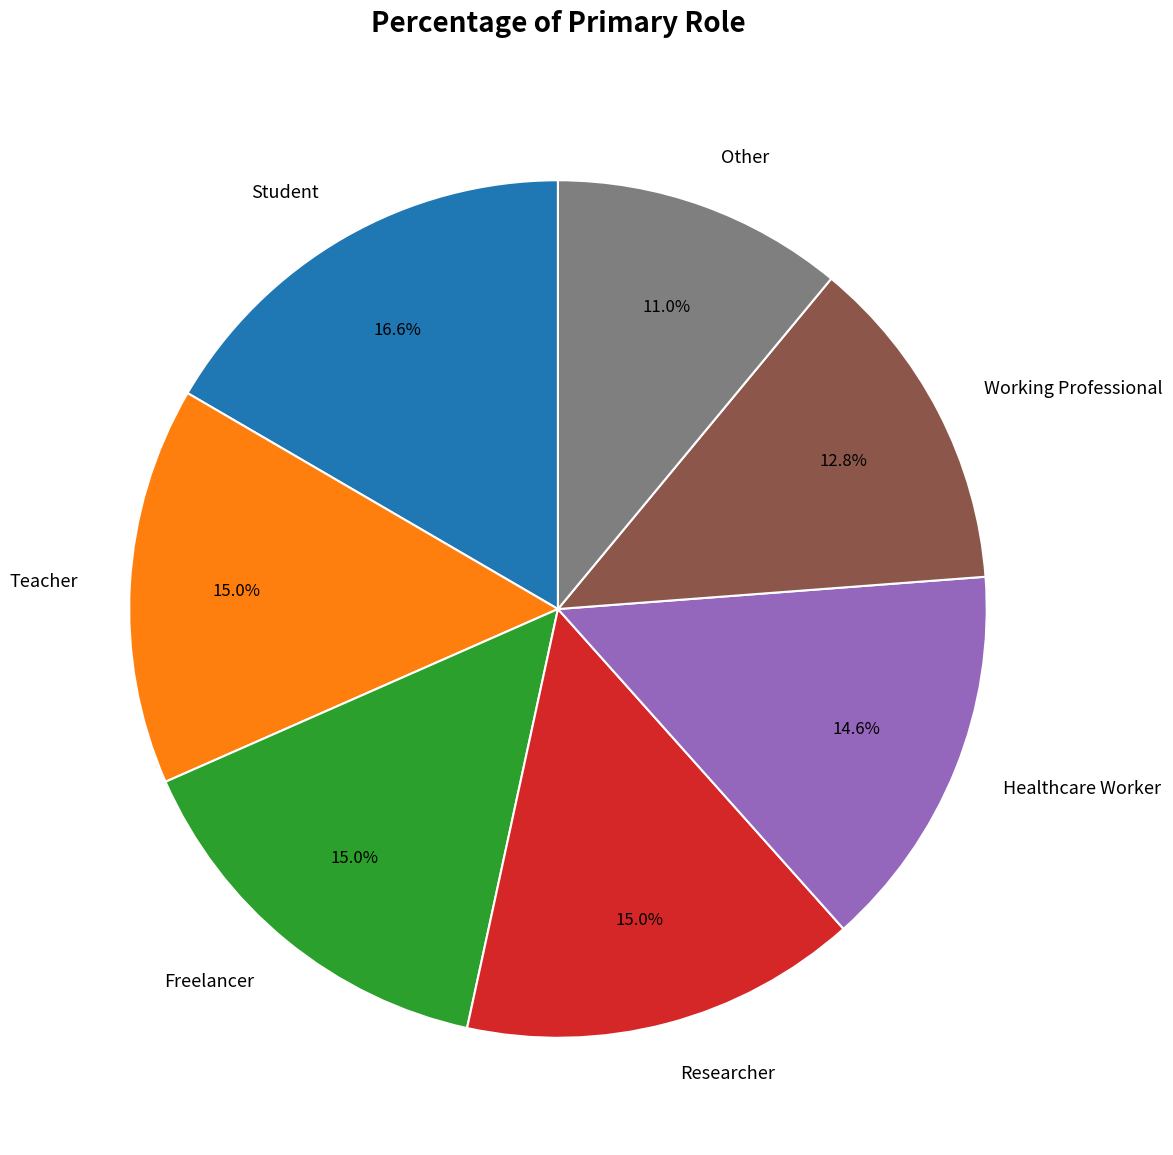

What is the largest slice in the pie chart?

Student